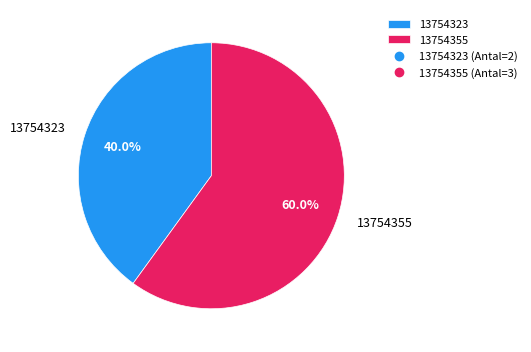

To the nearest percent, what portion does 13754355 represent?

60%